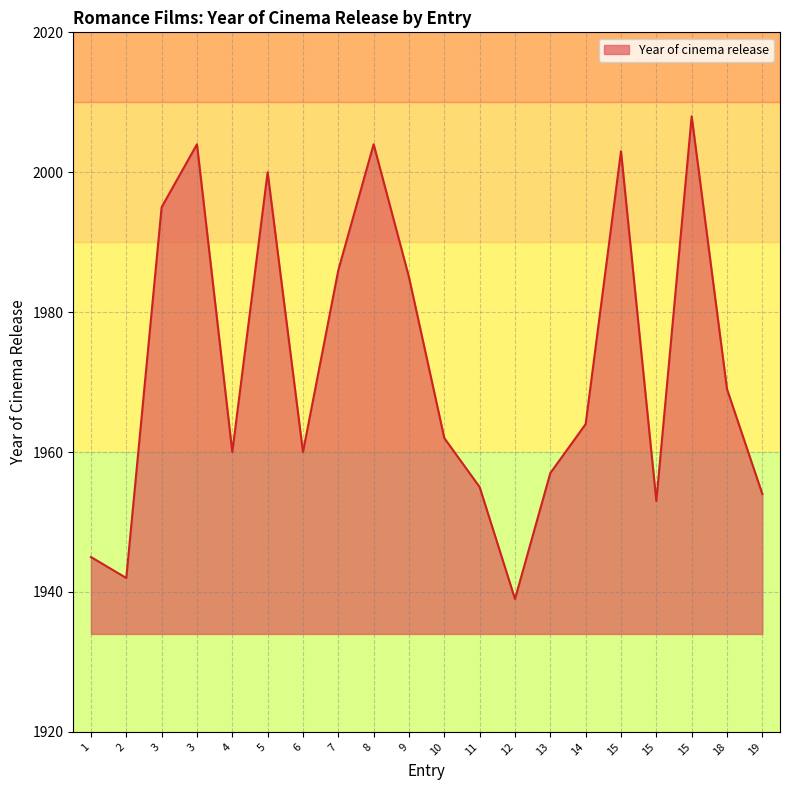

Between 18 and 15, which is larger?

15